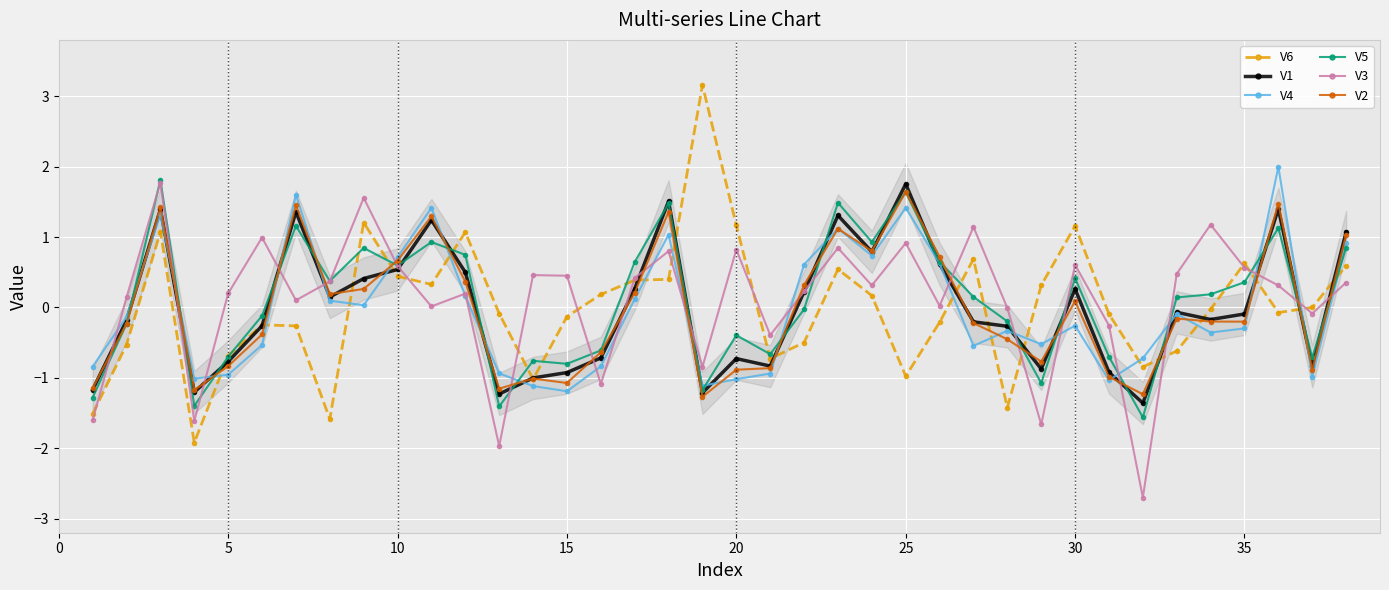

What is the highest value of the V3 series?

1.8